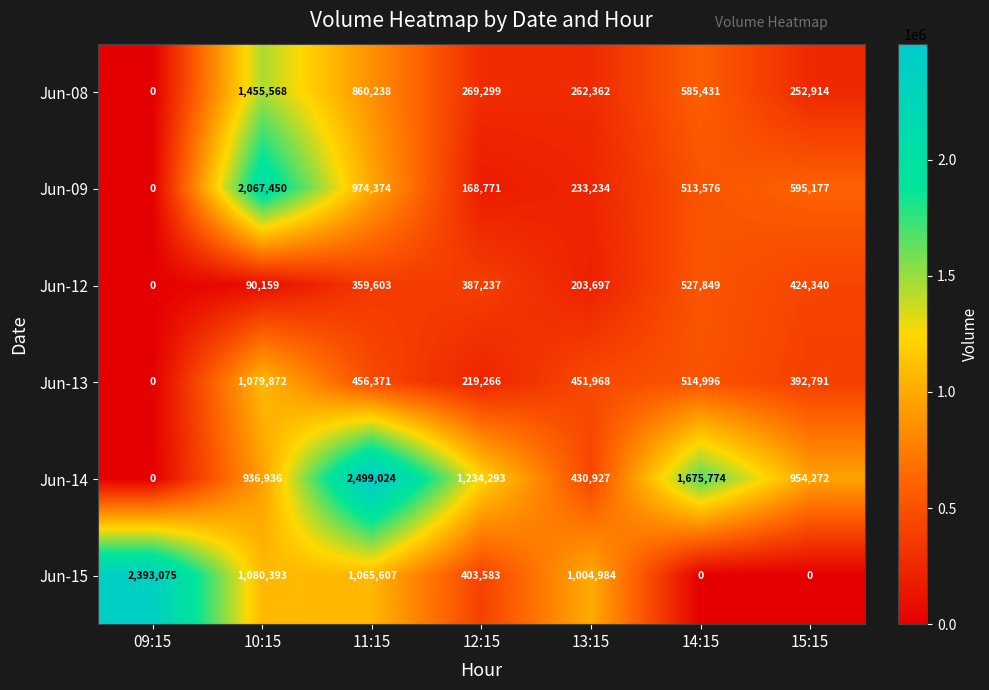

The value of Jun-08 at 12:15 is 134594. True or false?

False